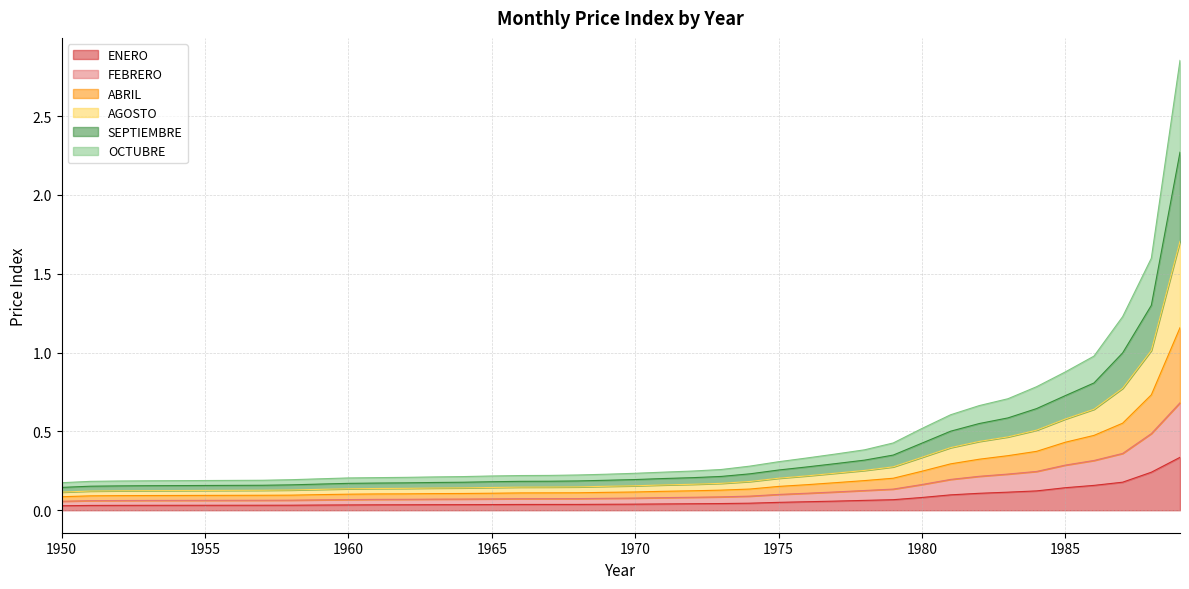

Which category has the highest value across all series?

1989